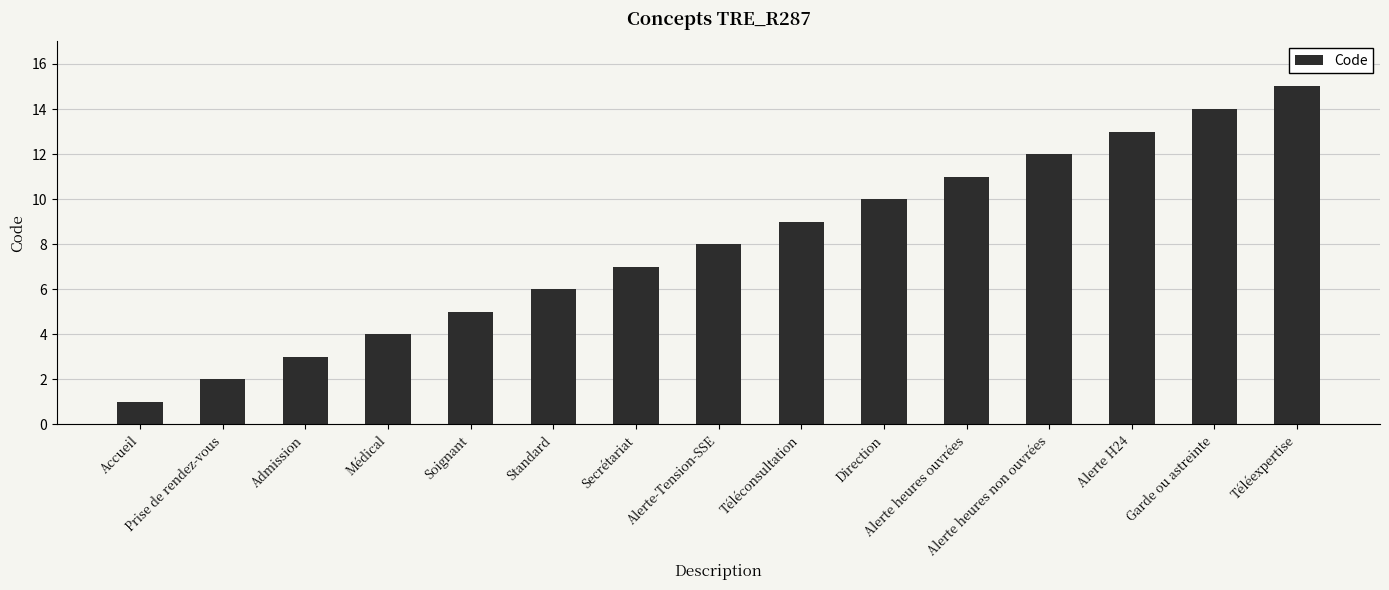

Rank the categories by value from highest to lowest.

Téléexpertise, Garde ou astreinte, Alerte H24, Alerte heures non ouvrées, Alerte heures ouvrées, Direction, Téléconsultation, Alerte-Tension-SSE, Secrétariat, Standard, Soignant, Médical, Admission, Prise de rendez-vous, Accueil